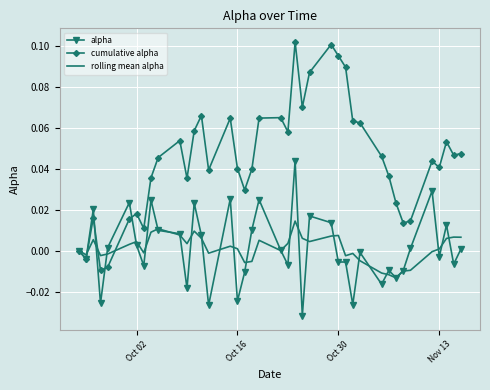

Which series has the largest total across all categories?

cumulative alpha